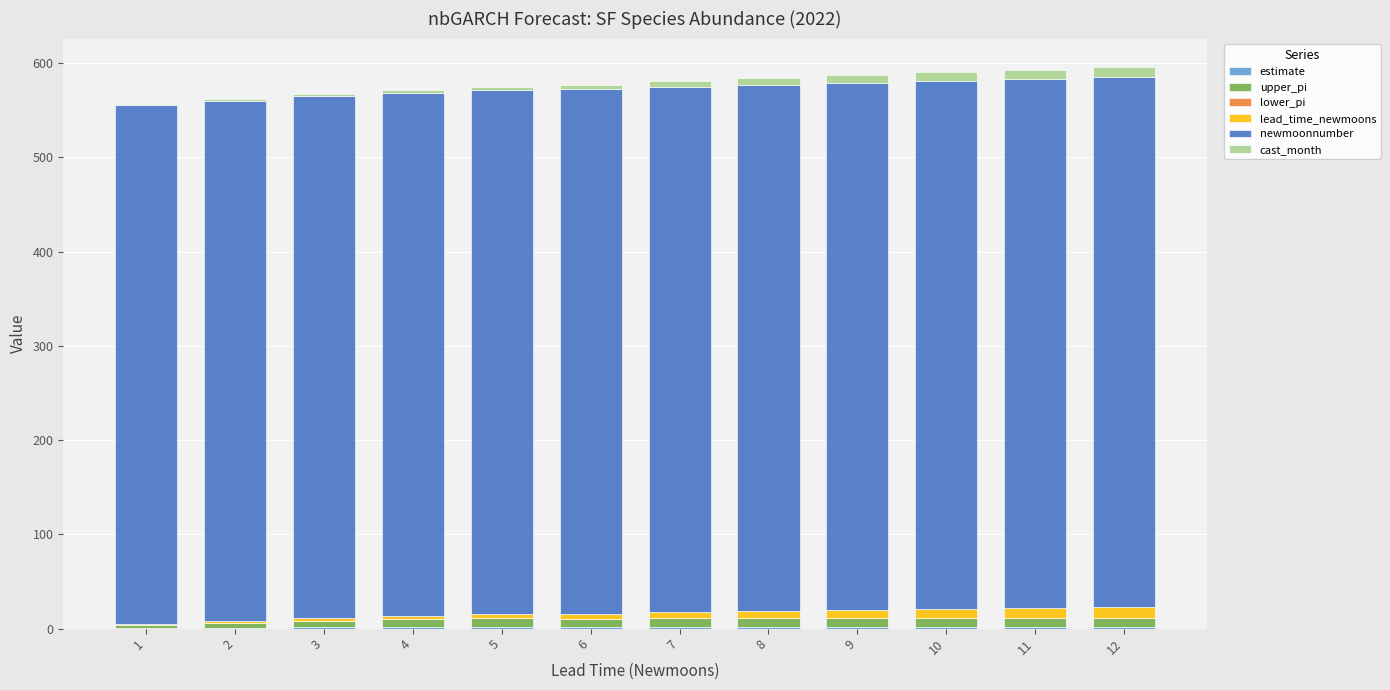

What is the sum of the upper_pi values at 12 and 1?

12.0